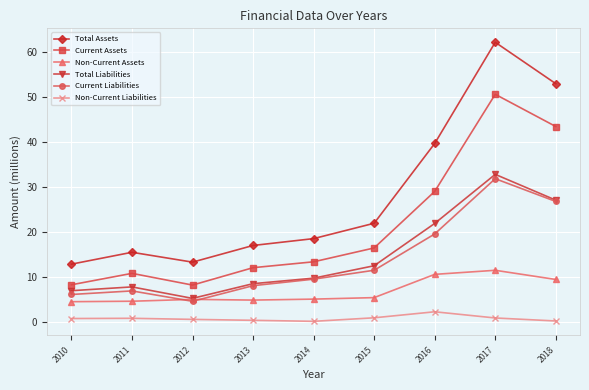

True or false: Current Liabilities and Total Assets intersect in this chart.

False